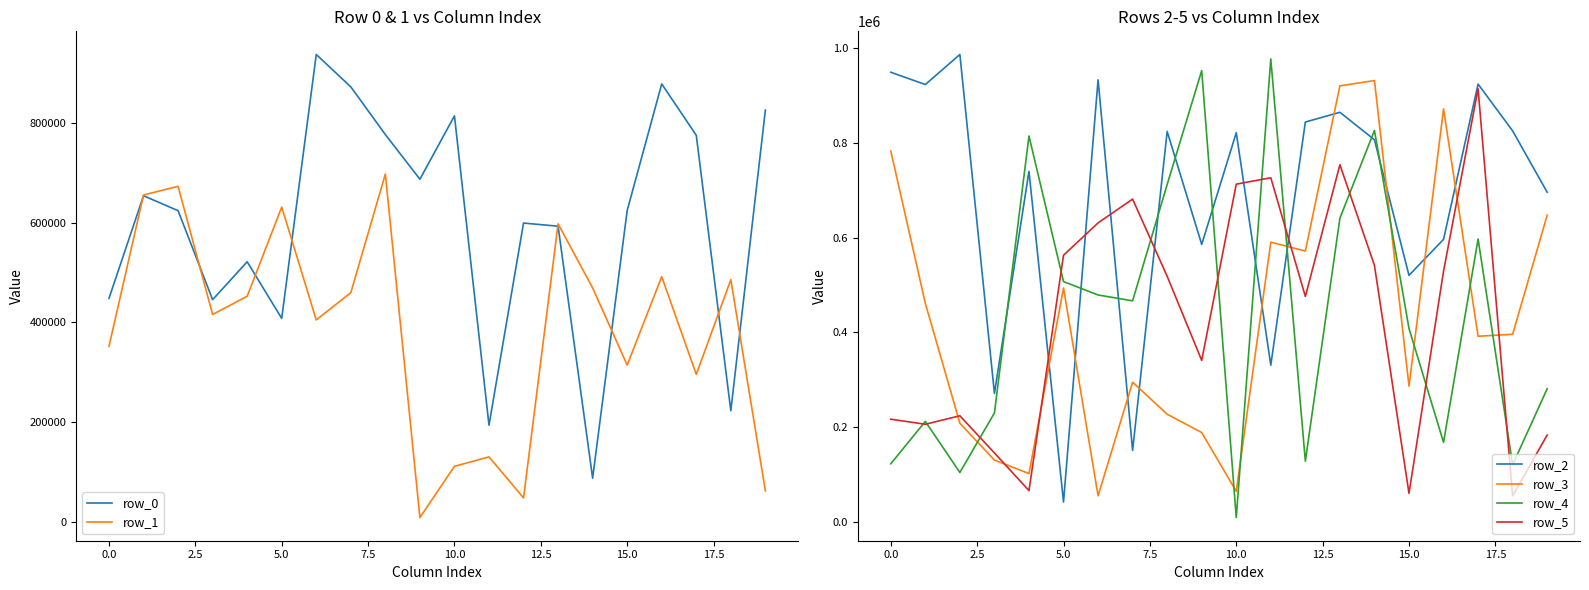

At which label does row_0 reach its minimum?

14